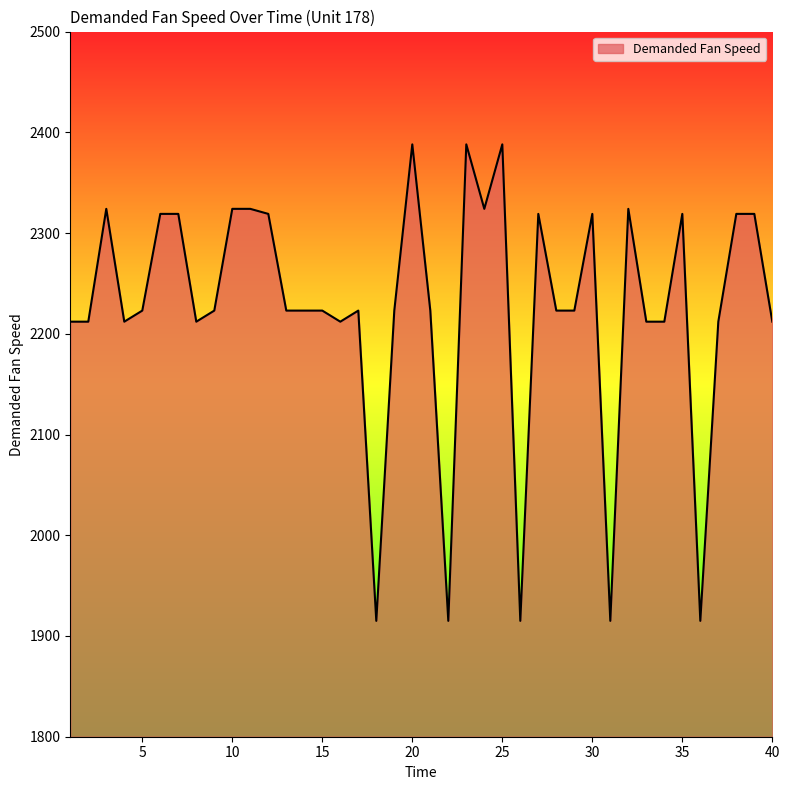

What is the sum of all values?

89049